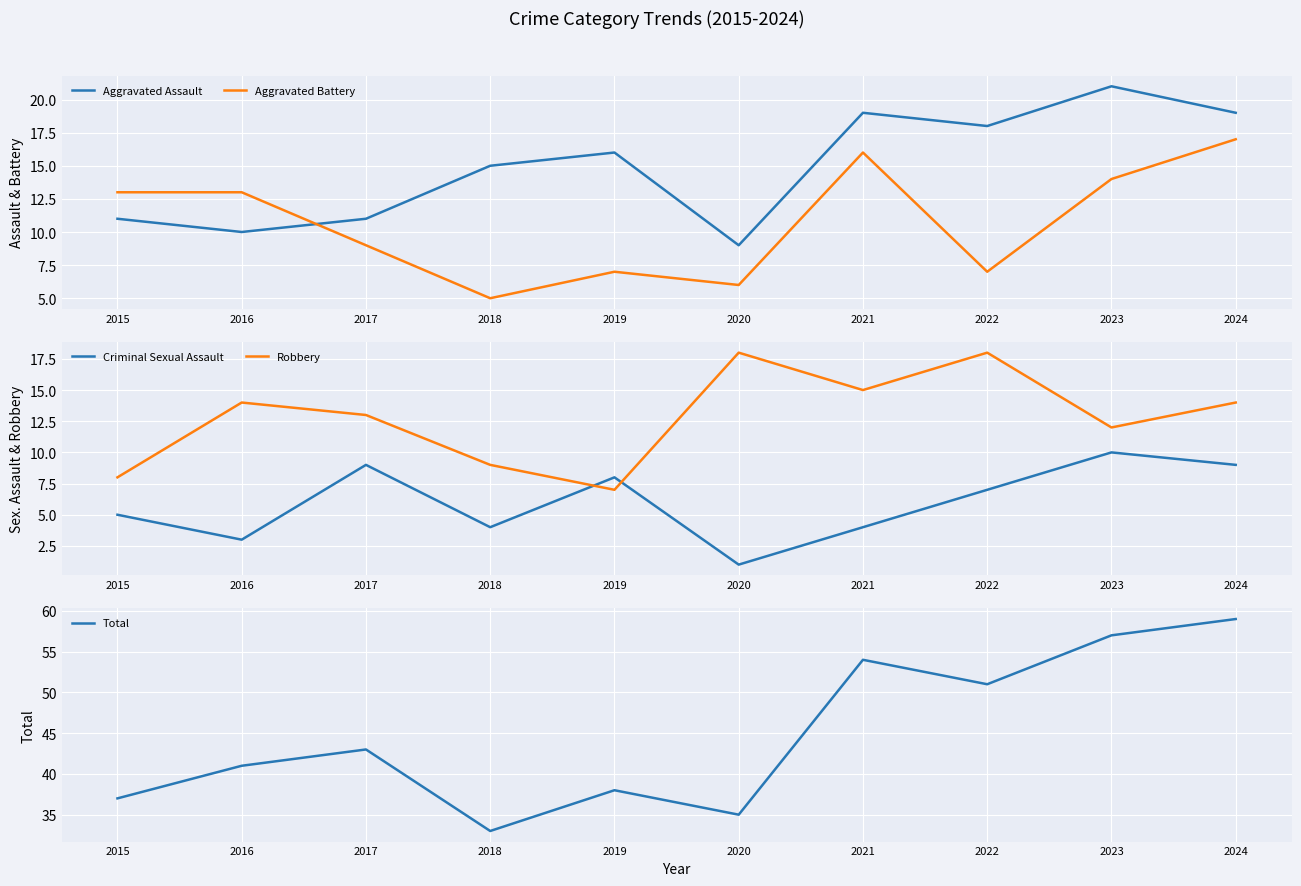

How many lines are shown in the chart?

5